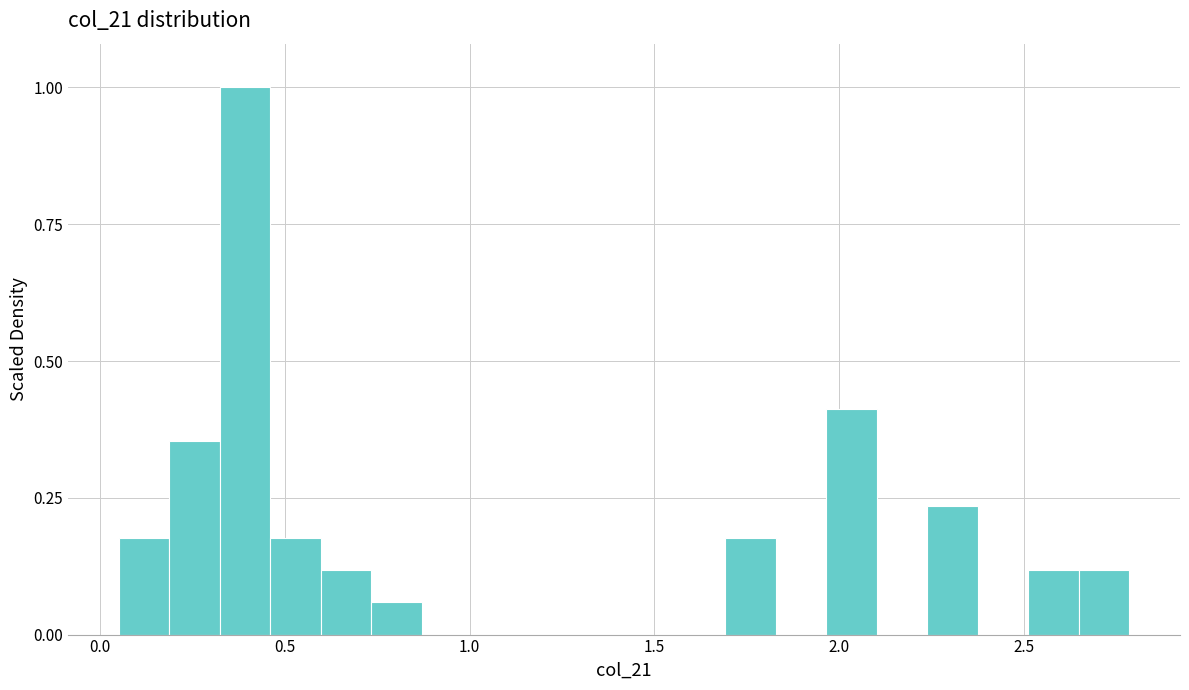

Around what value on the x-axis is the tallest bar? Give the approximate position of its centre, as read against the axis.

0.40